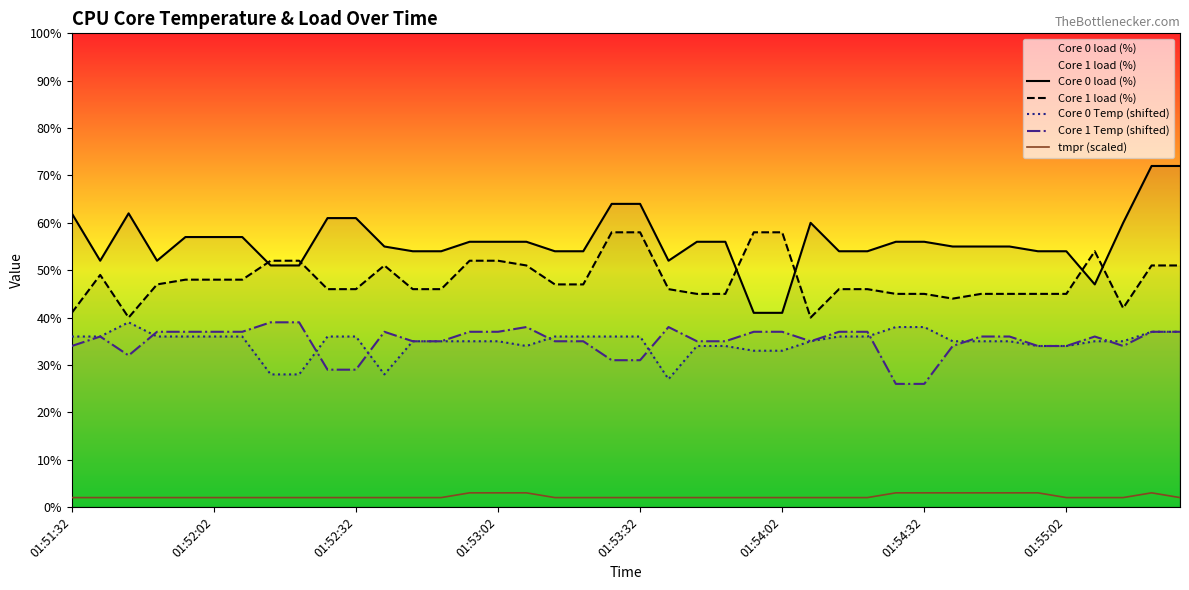

Is this an area chart (filled region under the line)?

No